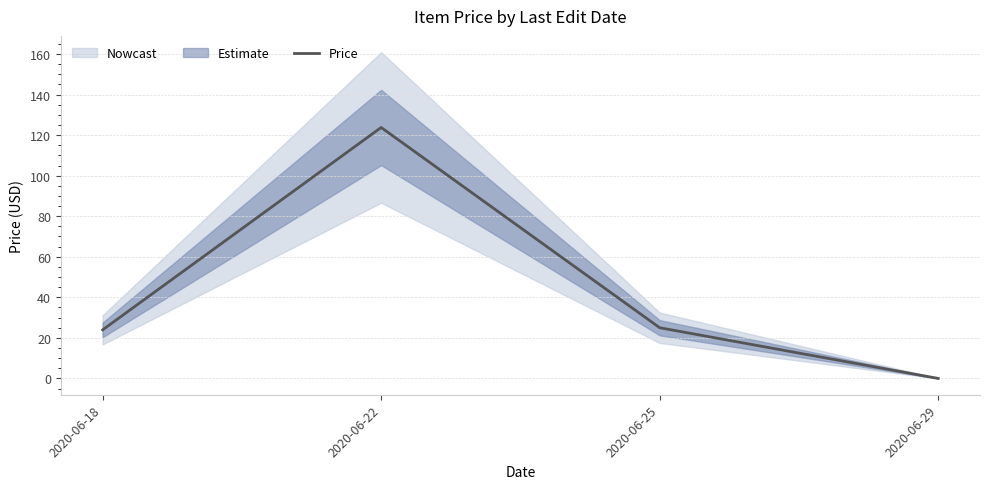

Which has a higher value, 2020-06-29 or 2020-06-22?

2020-06-22